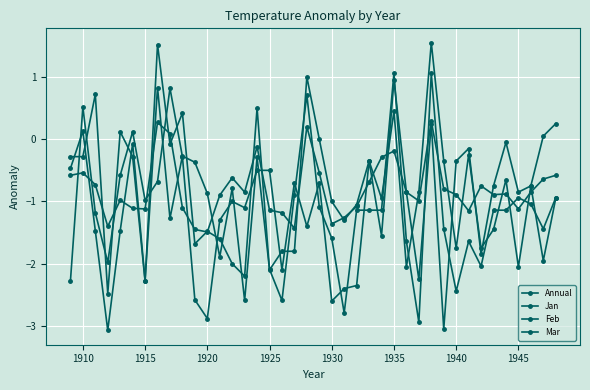

Count the number of categories in the chart.

40